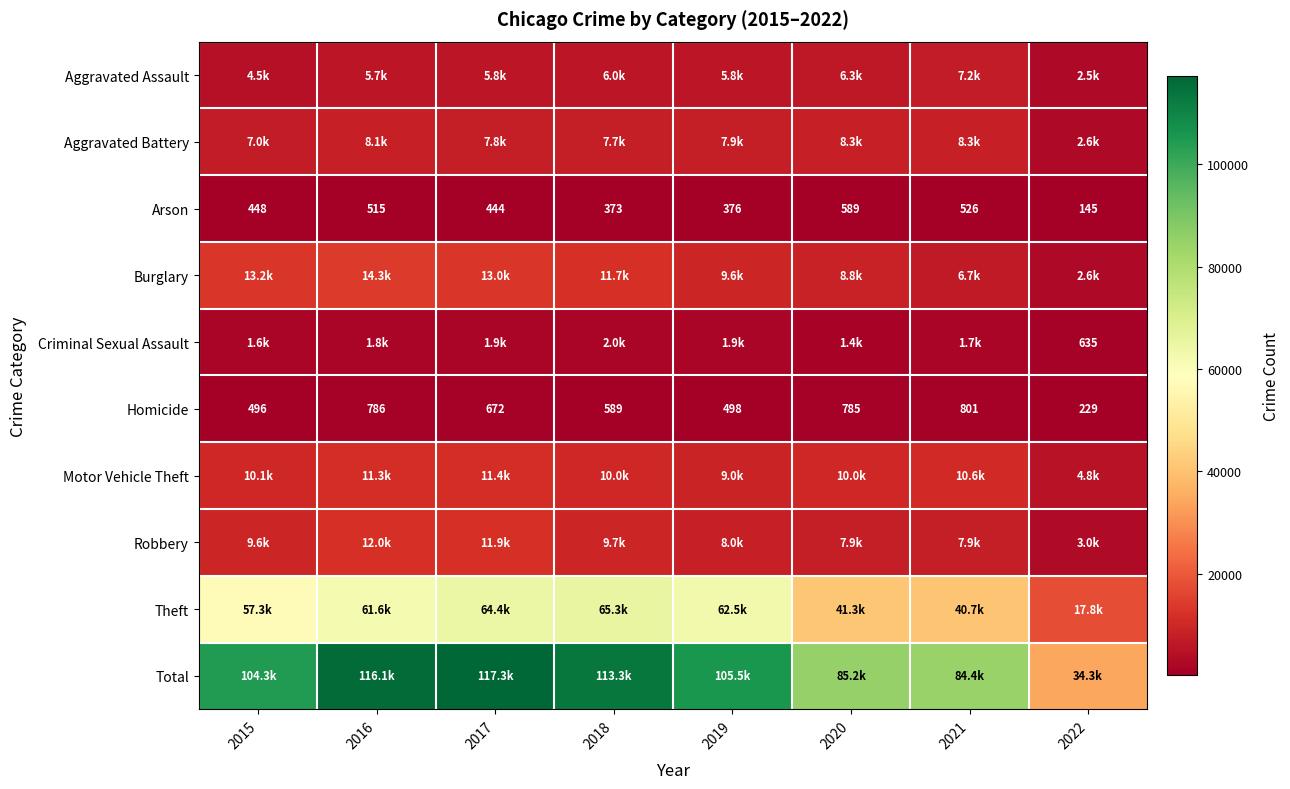

What is the total value across all series at 2022?

68596